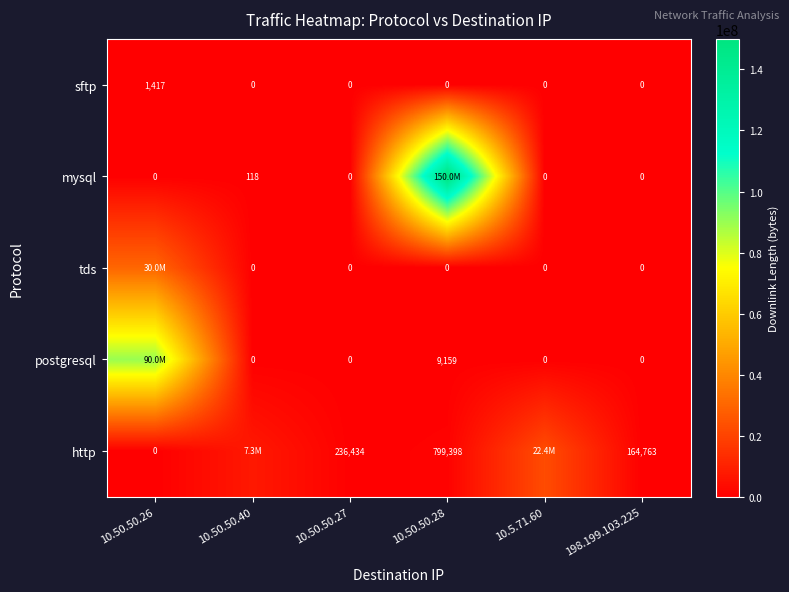

What is the spread (max minus min) of values at 10.50.50.26?

90010624